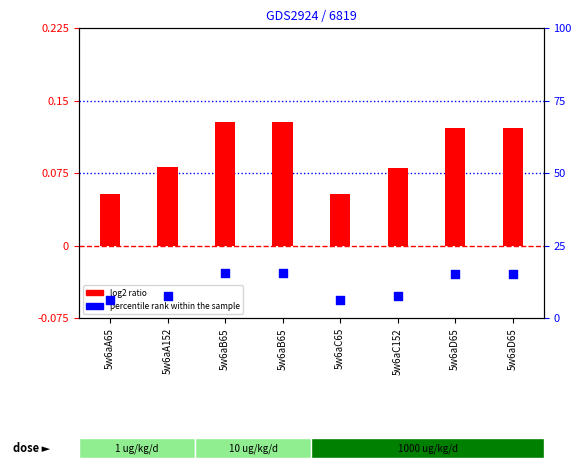

Is the value of percentile rank within the sample at 5w6aD65 greater than the value of log2 ratio at 5w6aC65?

Yes